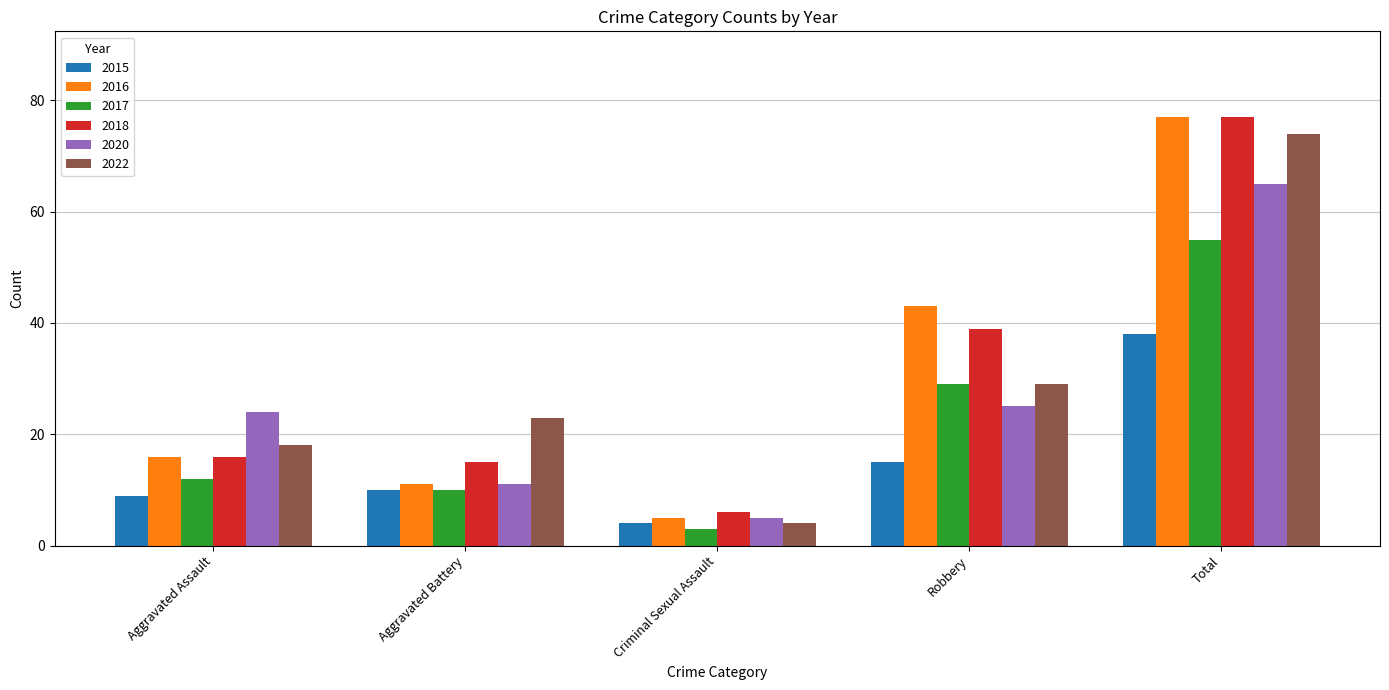

The value of 2016 at Aggravated Battery is 2. True or false?

False